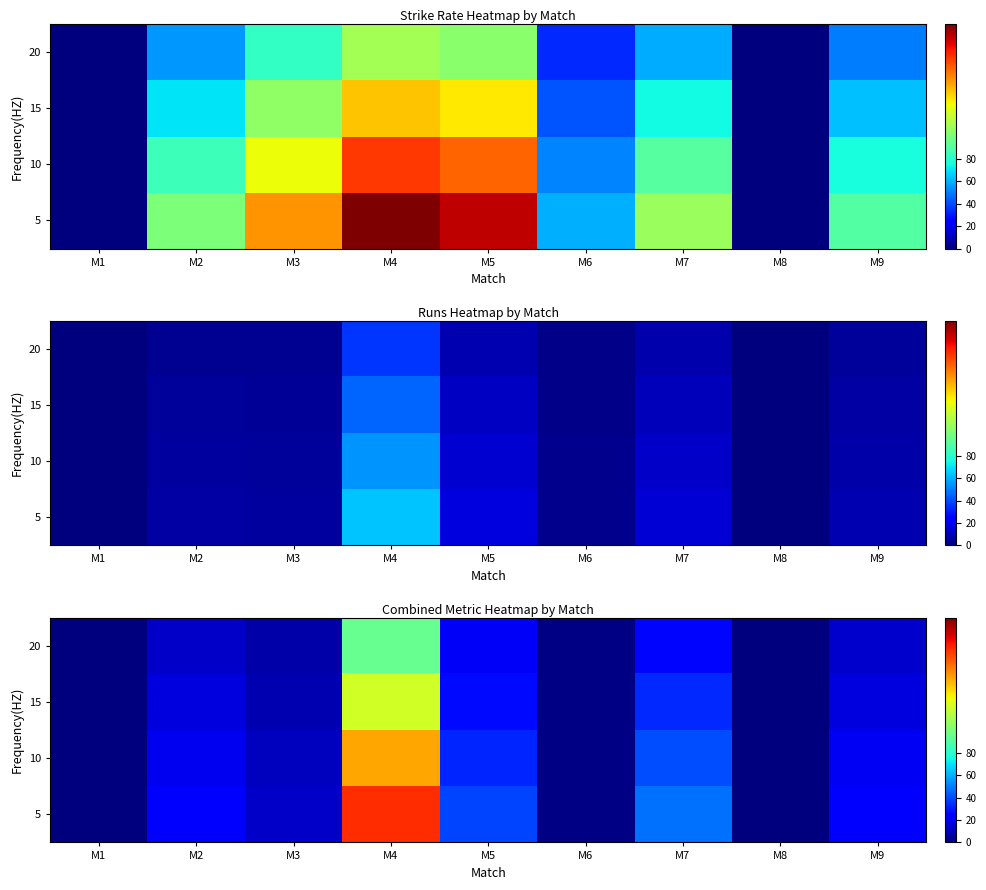

Which category has the highest value in the 10 series?

M4